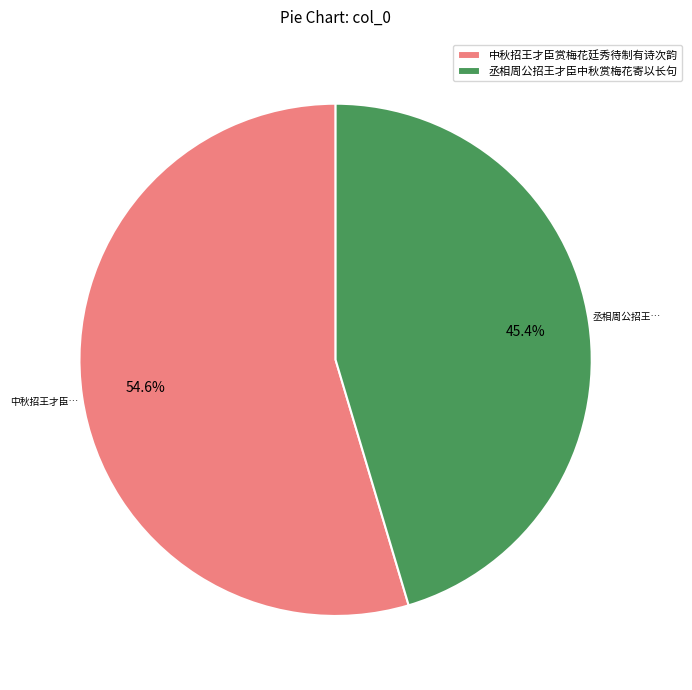

To the nearest percent, what portion does 中秋招王才臣赏梅花廷秀待制有诗次韵 represent?

55%